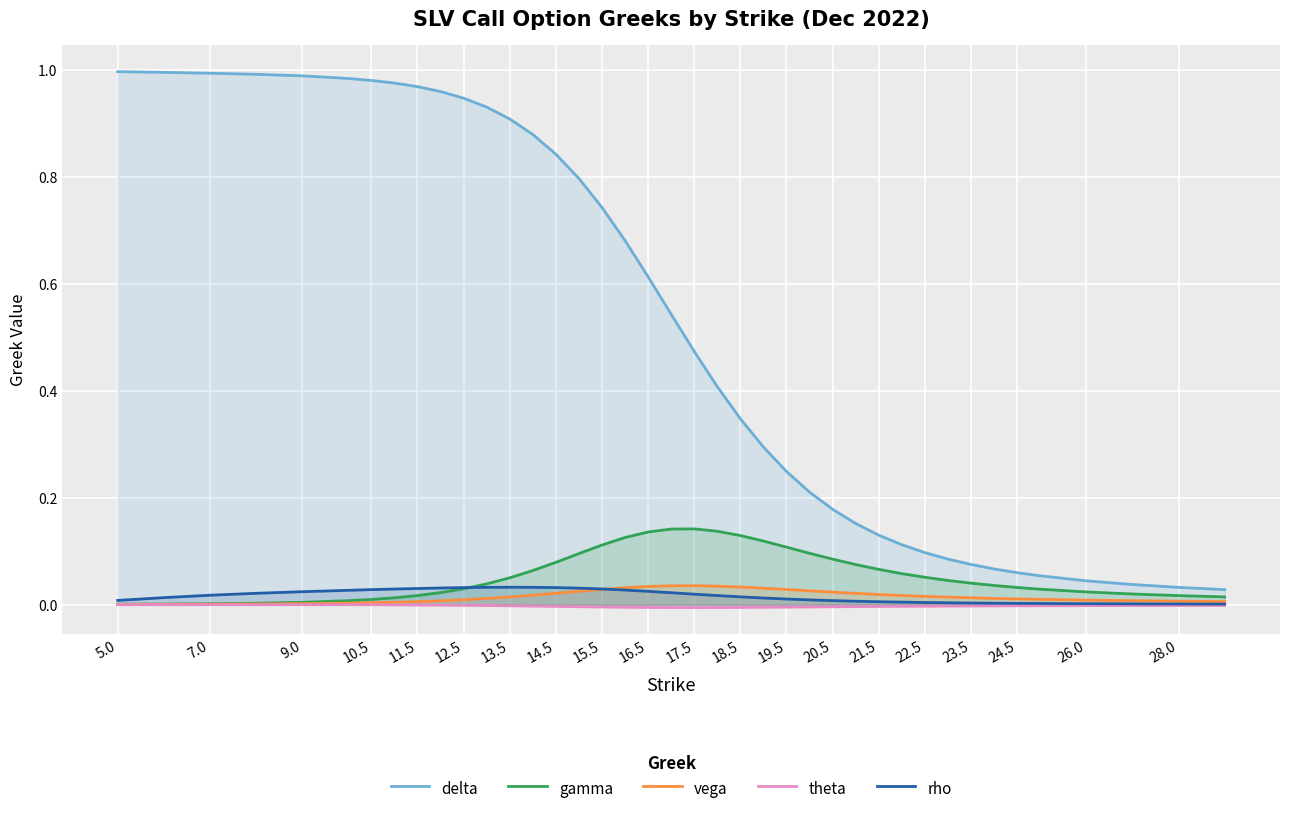

What is the value of the delta point at the 3rd from the left?

1.0